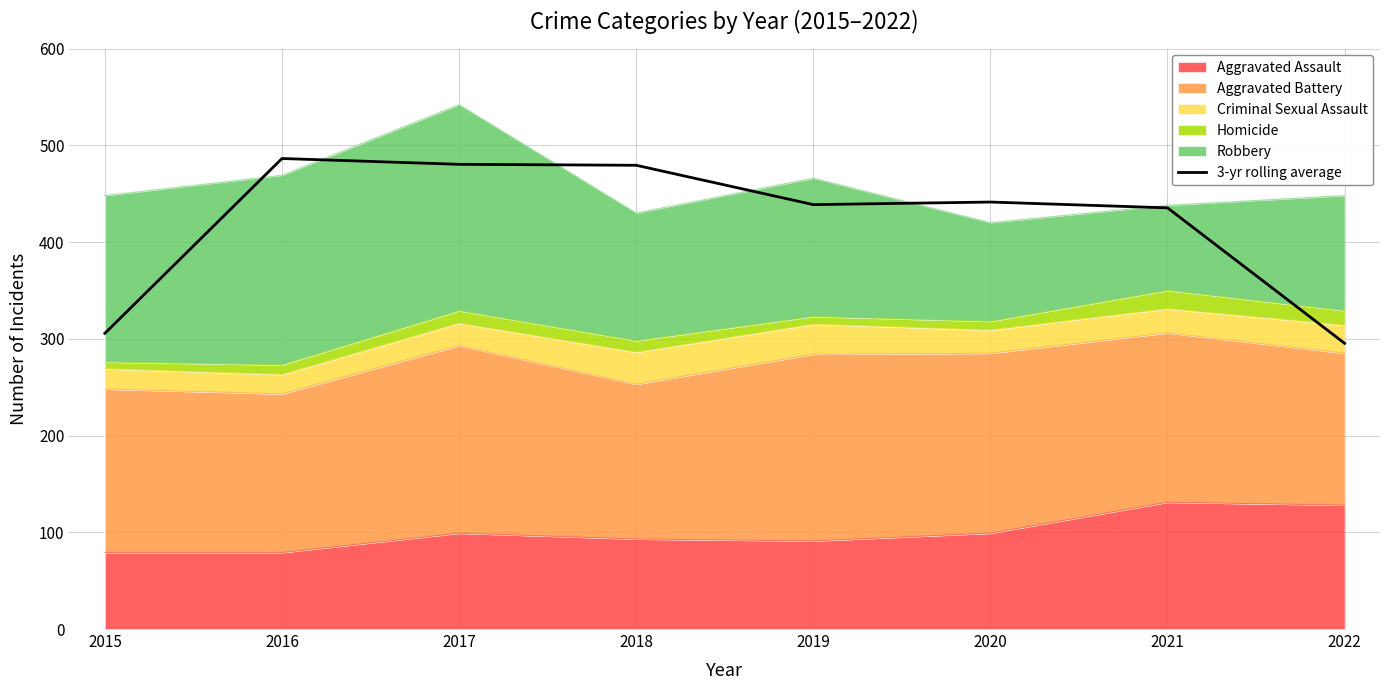

Is it true that the value at 2019 is 438.7?

True